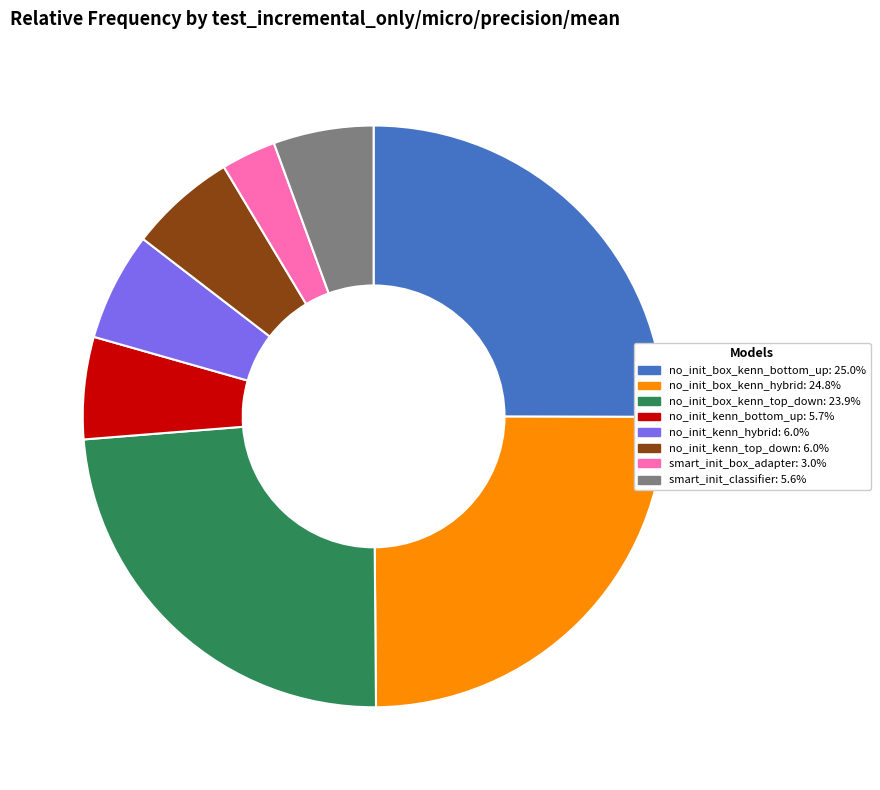

Does any single category account for the majority?

No